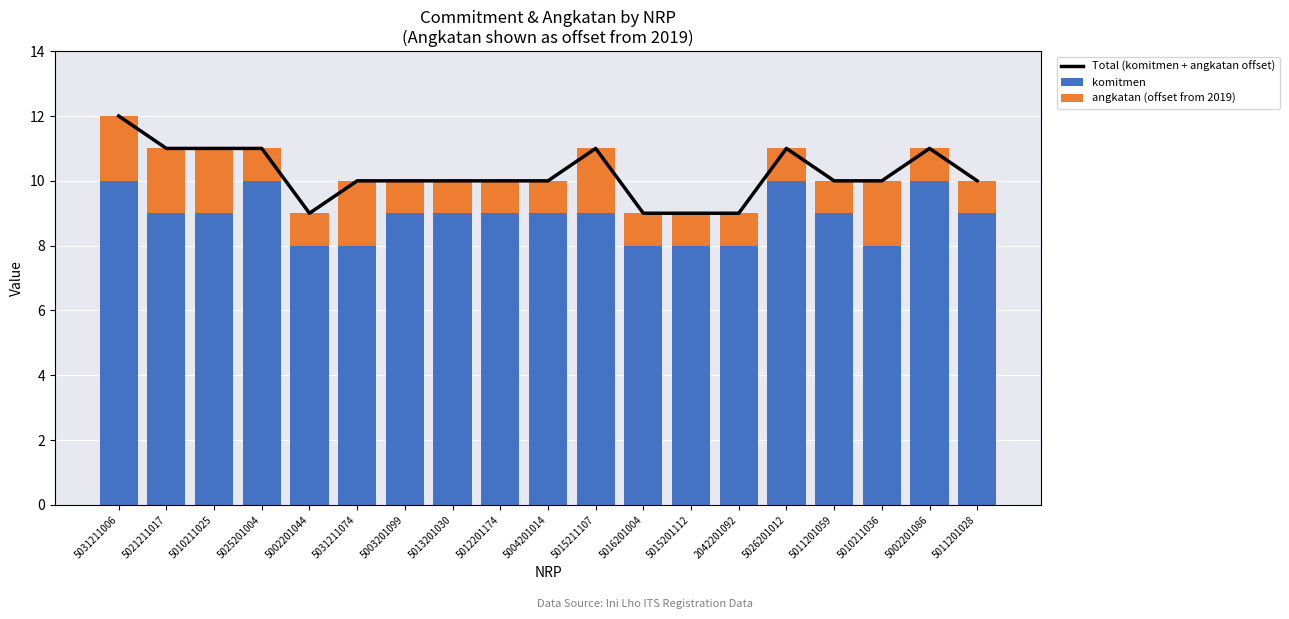

How many series are shown in this chart?

3